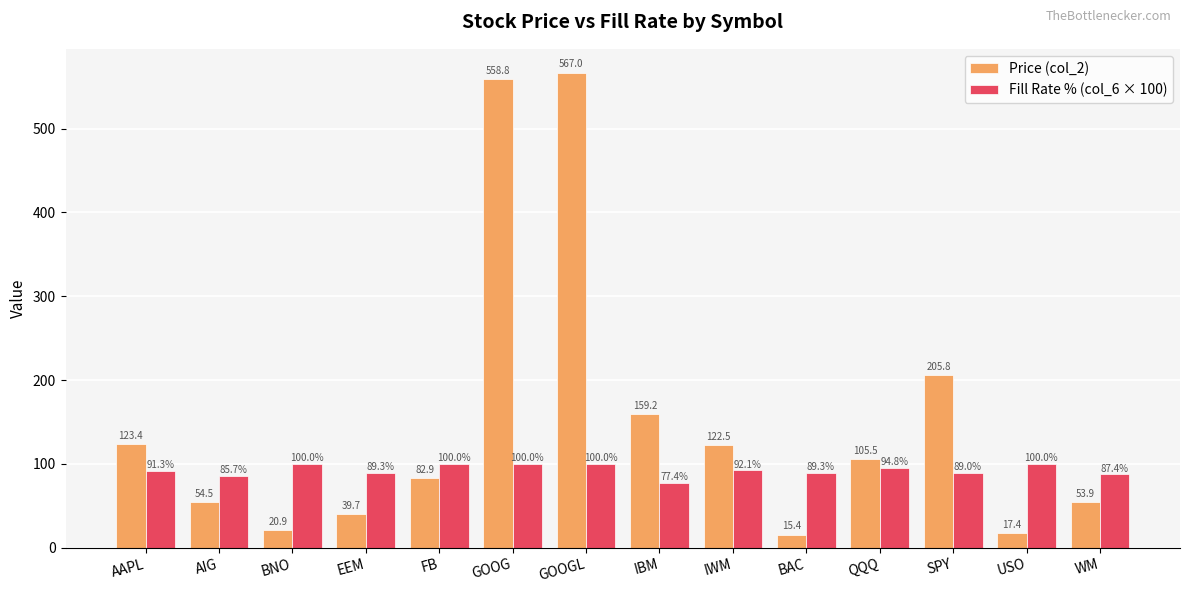

Rank the series at BNO from highest to lowest value.

Fill Rate % (col_6 × 100), Price (col_2)